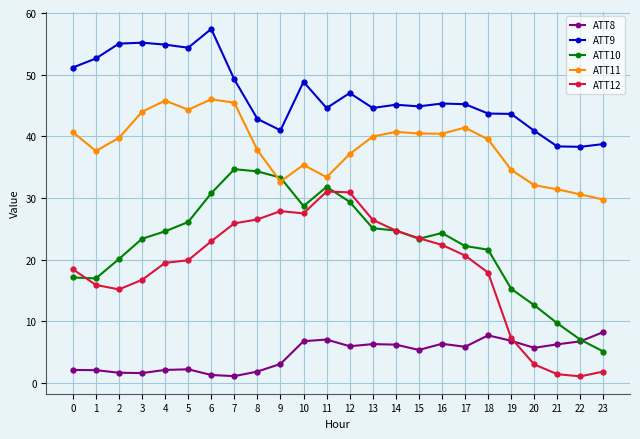

What is the sum of all ATT8 values?

110.5